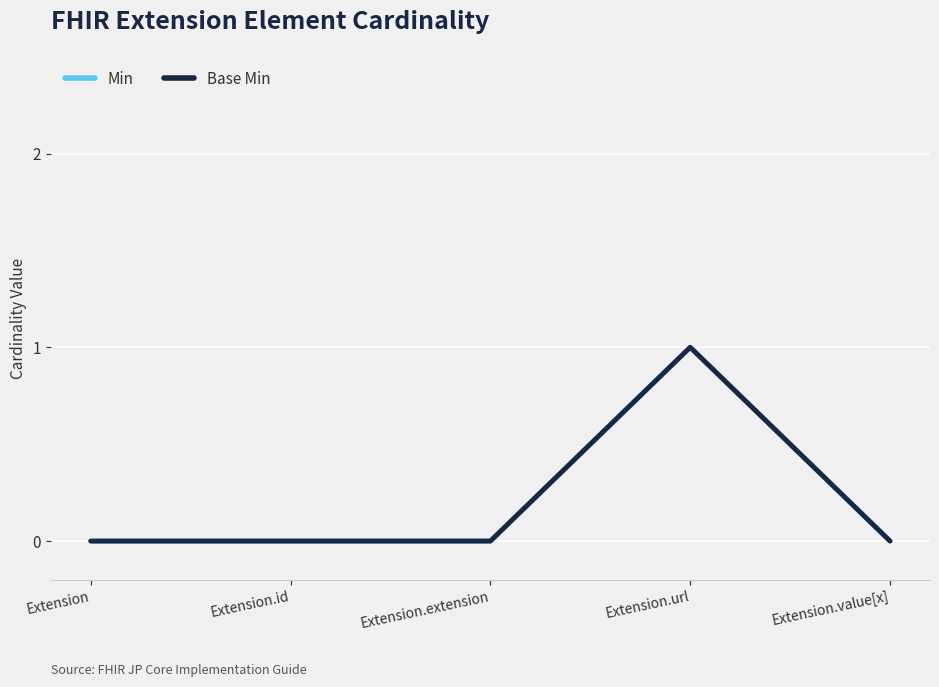

The Min series shows 0 at Extension.extension. True or false?

False